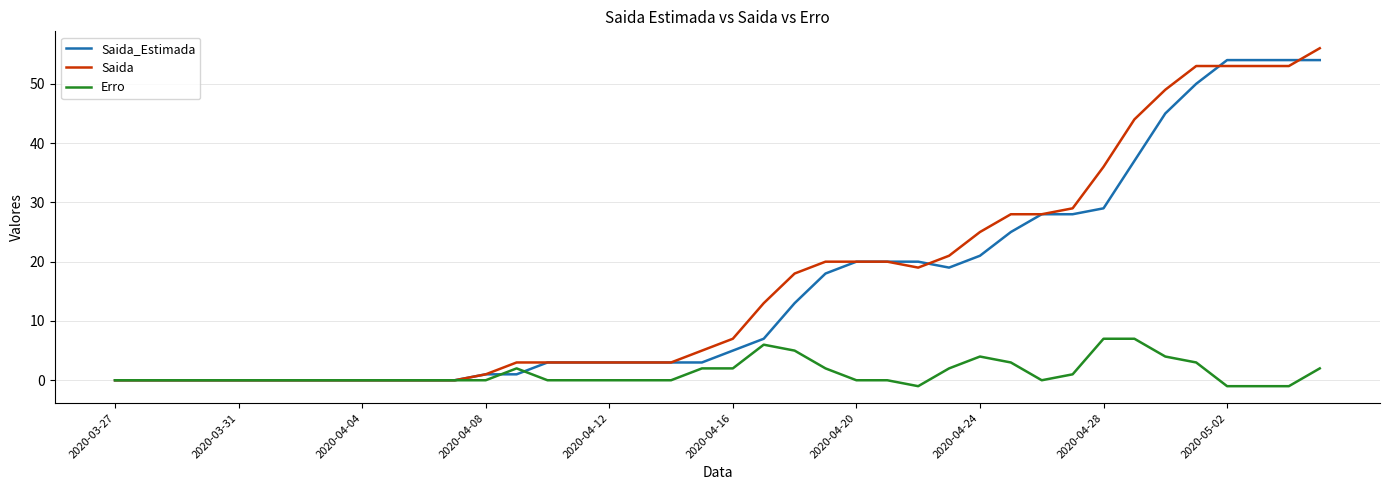

What is the greatest value displayed?

56